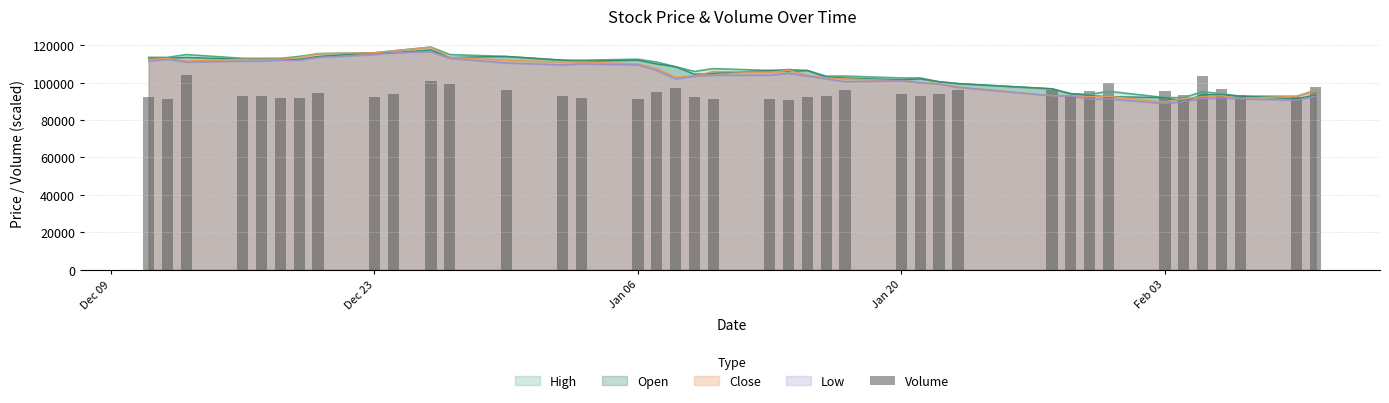

What is the highest value of the Close series?

119000